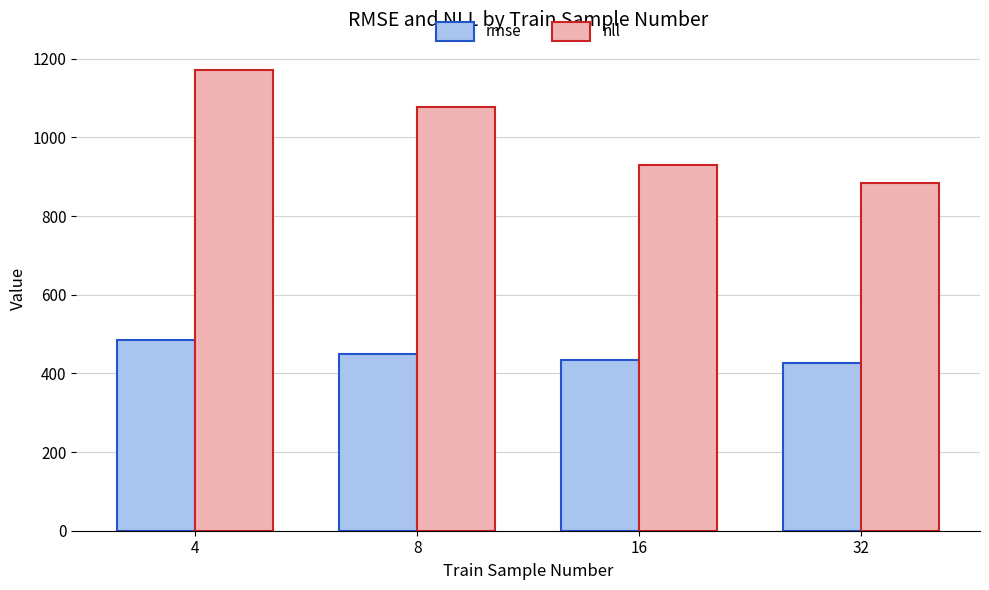

How many bars are there in total?

8